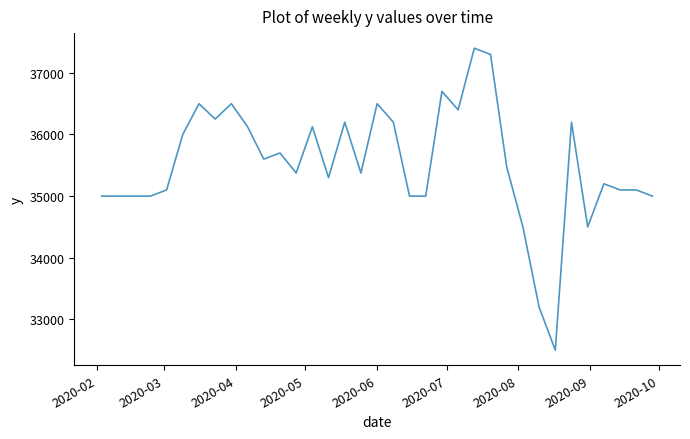

What is the greatest value displayed?

37400